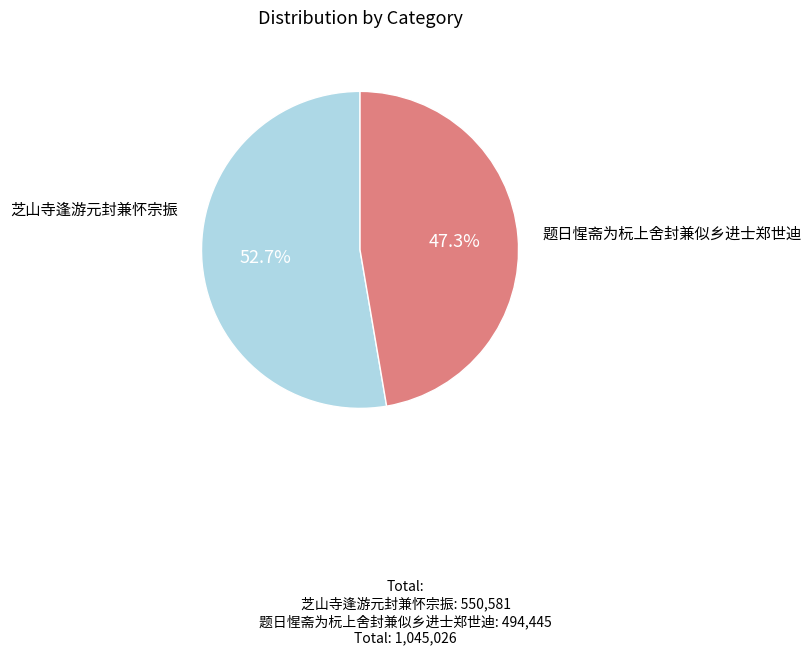

Rank the categories by value from highest to lowest.

芝山寺逢游元封兼怀宗振, 题日惺斋为杬上舍封兼似乡进士郑世迪